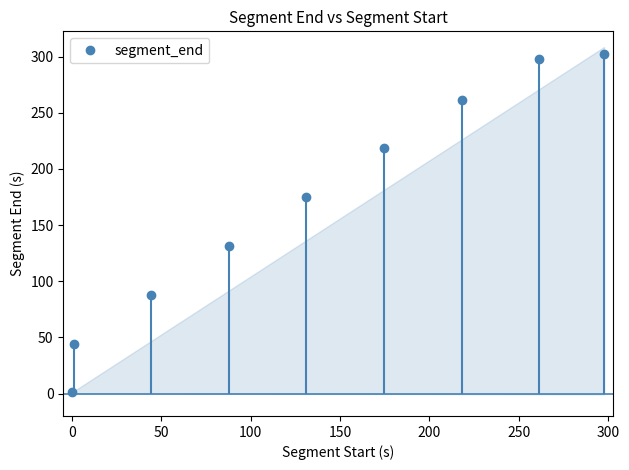

Is this an area chart (filled region under the line)?

No